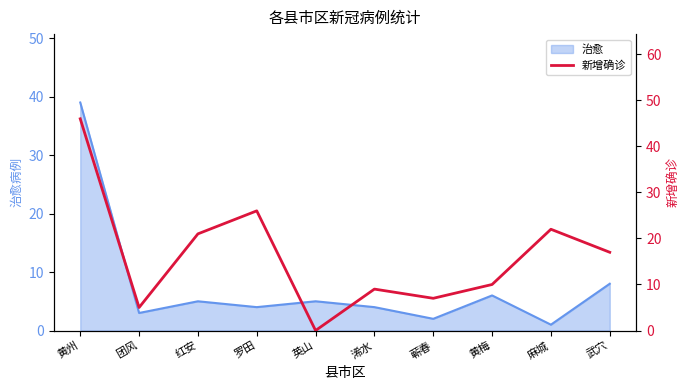

At which category does the chart reach its peak across all series?

黄州